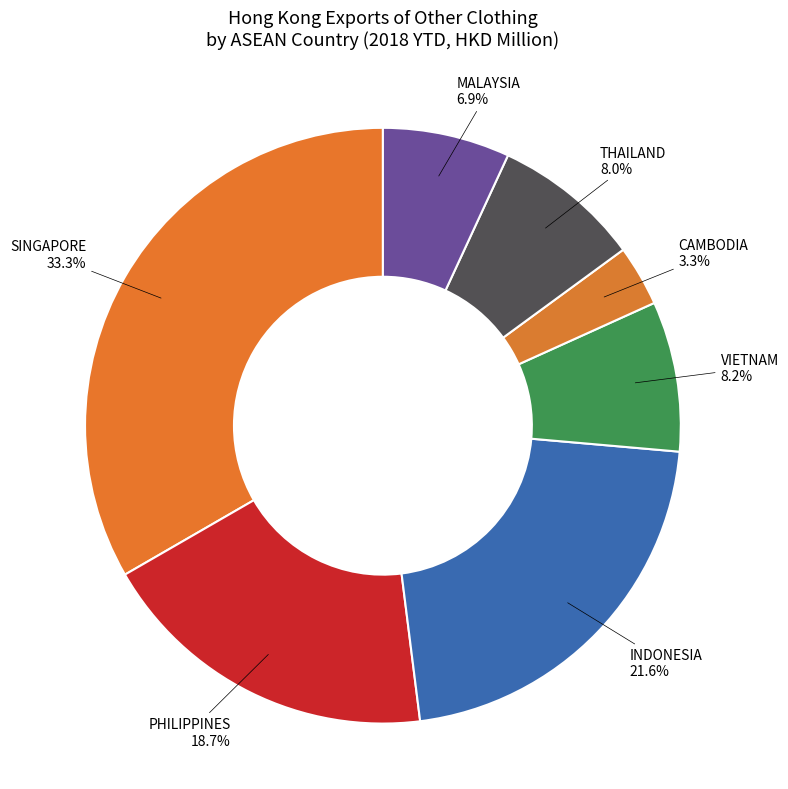

How many slices are in this pie chart?

7